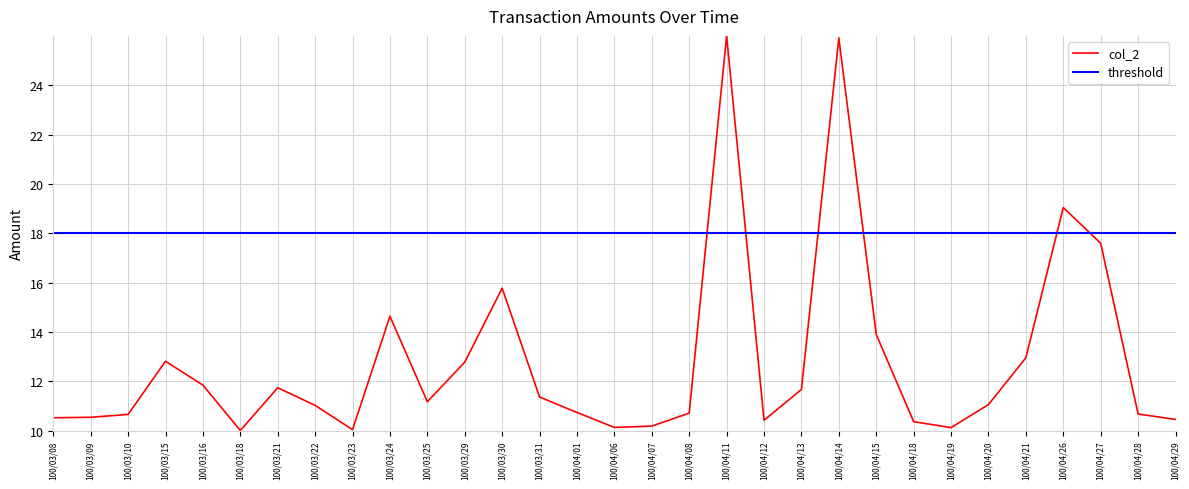

Which series has the largest range (max minus min)?

col_2